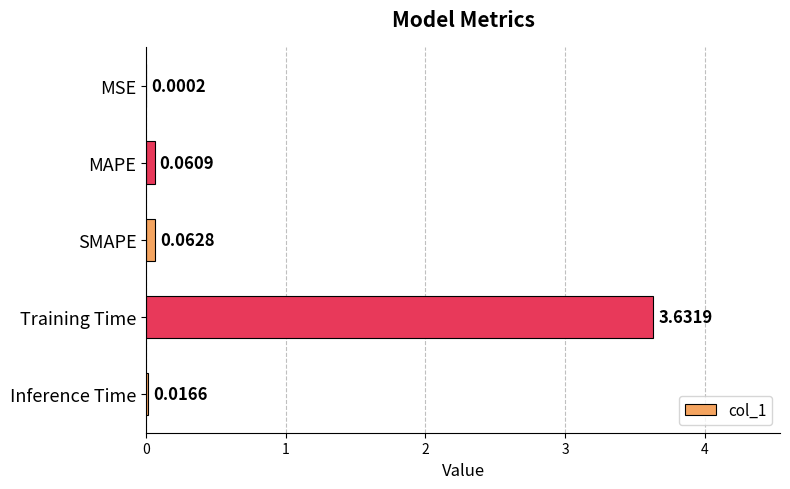

What is the change in value from SMAPE to Training Time?

+3.6